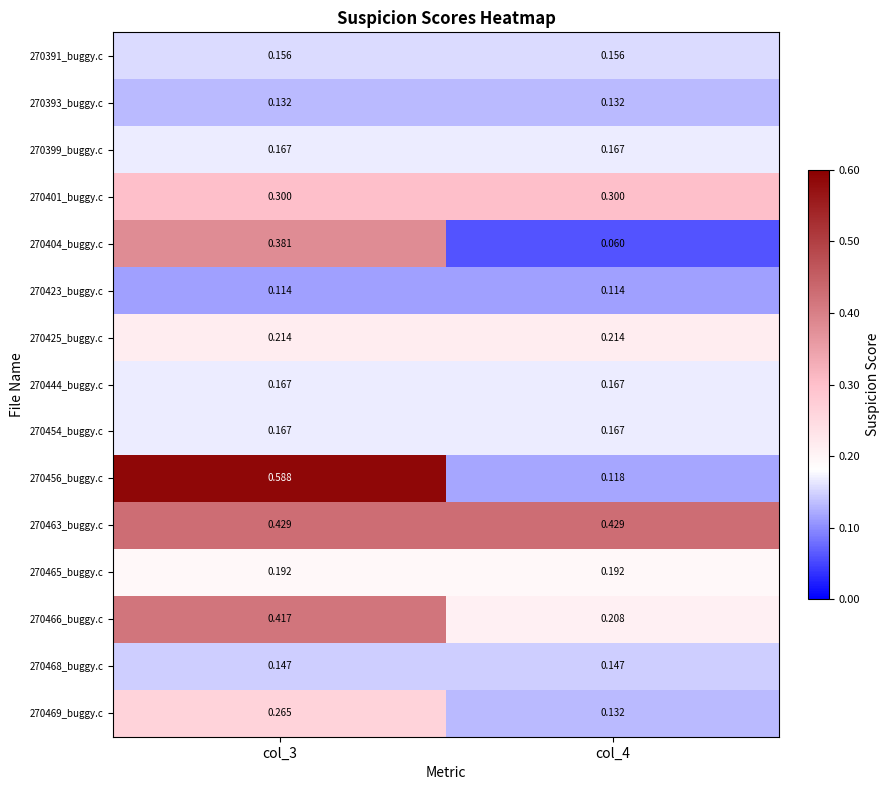

Which series changed the most between col_3 and col_4?

270456_buggy.c